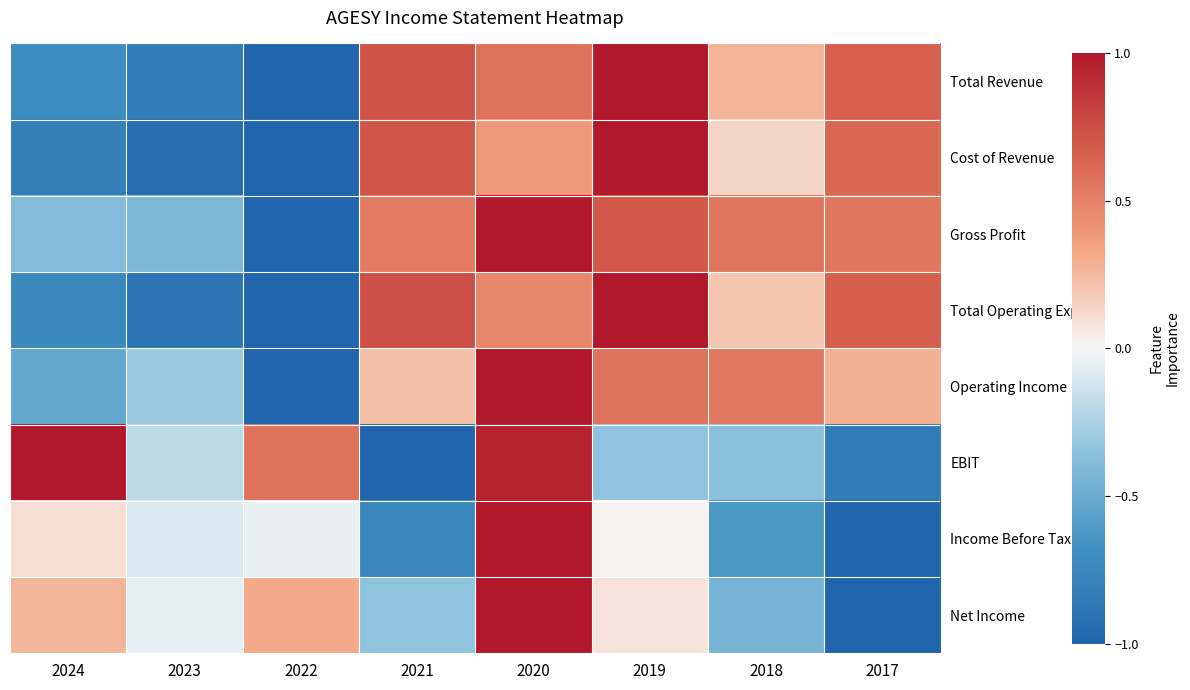

Reading right to left, transcribe all the data shown in this chart.

Total Revenue: 2017=0.7	2018=0.3	2019=1.0	2020=0.6	2021=0.7	2022=-1.0	2023=-0.8	2024=-0.7
Cost of Revenue: 2017=0.6	2018=0.1	2019=1.0	2020=0.4	2021=0.7	2022=-1.0	2023=-0.9	2024=-0.8
Gross Profit: 2017=0.6	2018=0.6	2019=0.7	2020=1.0	2021=0.5	2022=-1.0	2023=-0.4	2024=-0.4
Total Operating Exp: 2017=0.7	2018=0.2	2019=1.0	2020=0.5	2021=0.7	2022=-1.0	2023=-0.9	2024=-0.7
Operating Income: 2017=0.3	2018=0.5	2019=0.6	2020=1.0	2021=0.2	2022=-1.0	2023=-0.3	2024=-0.5
EBIT: 2017=-0.8	2018=-0.4	2019=-0.3	2020=0.9	2021=-1.0	2022=0.6	2023=-0.2	2024=1.0
Income Before Tax: 2017=-1.0	2018=-0.6	2019=0.0	2020=1.0	2021=-0.7	2022=-0.0	2023=-0.1	2024=0.1
Net Income: 2017=-1.0	2018=-0.4	2019=0.1	2020=1.0	2021=-0.3	2022=0.3	2023=-0.1	2024=0.3